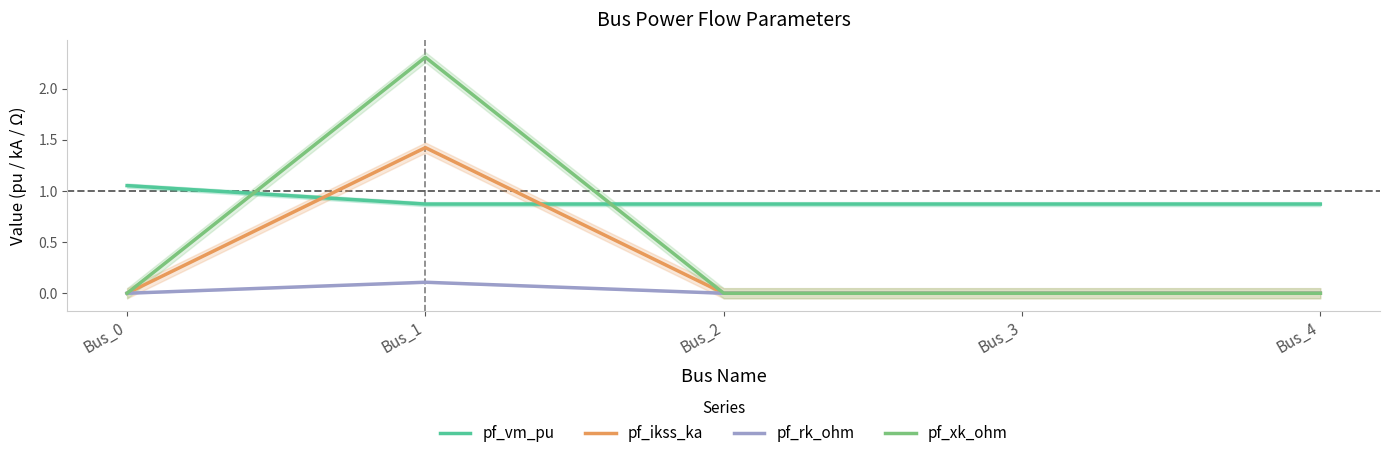

The value of pf_ikss_ka at Bus_2 is 0.0. True or false?

True